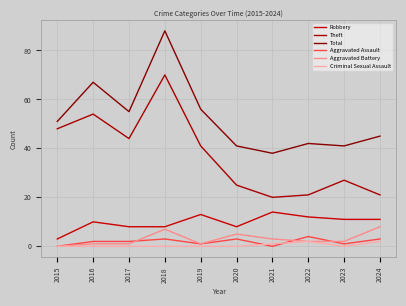

At 2020, list the series in order from smallest to largest.

Criminal Sexual Assault, Aggravated Assault, Aggravated Battery, Robbery, Theft, Total